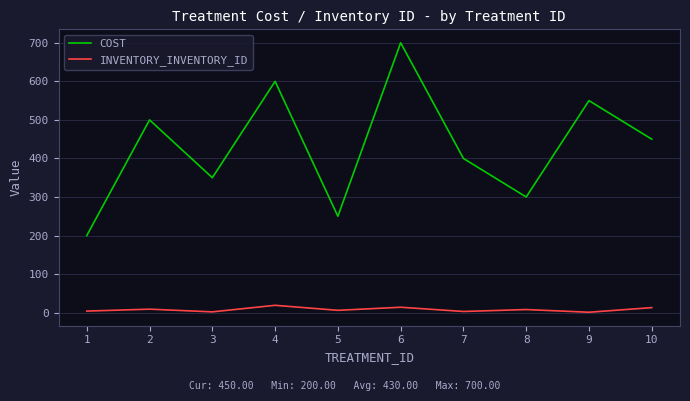

True or false: COST has more than 0 points higher than both neighbors.

True